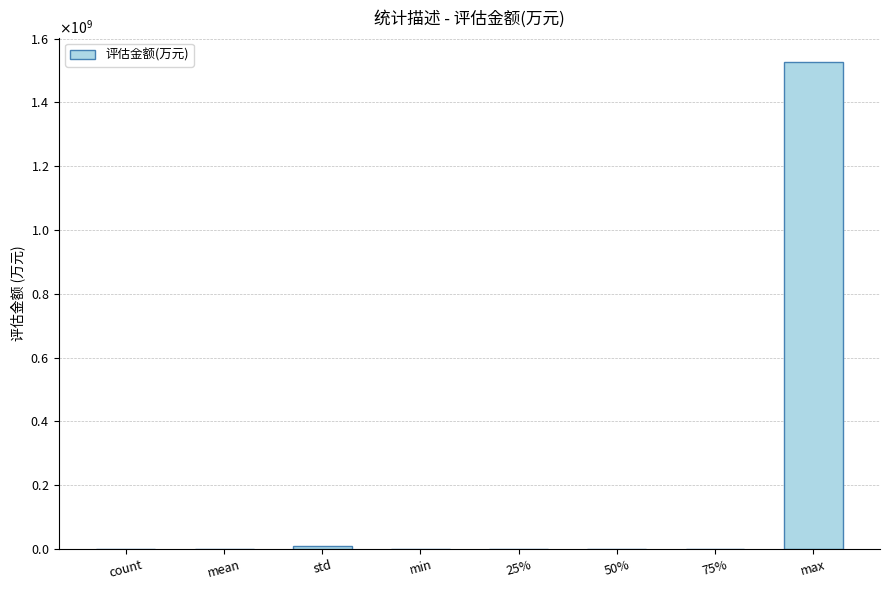

What is the maximum value shown in the chart?

1527234000.0